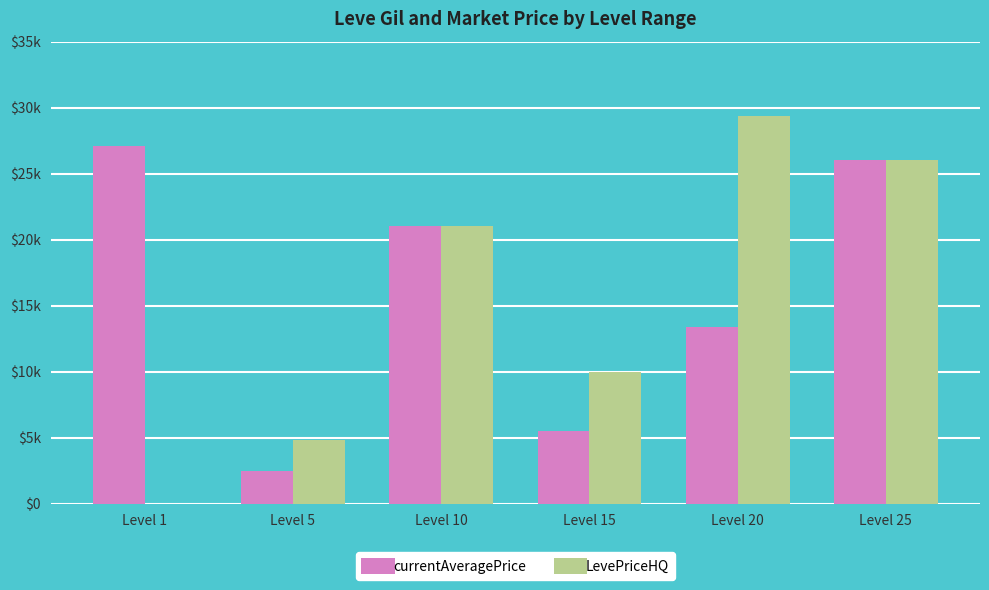

What are all the series names shown in the legend?

currentAveragePrice, LevePriceHQ